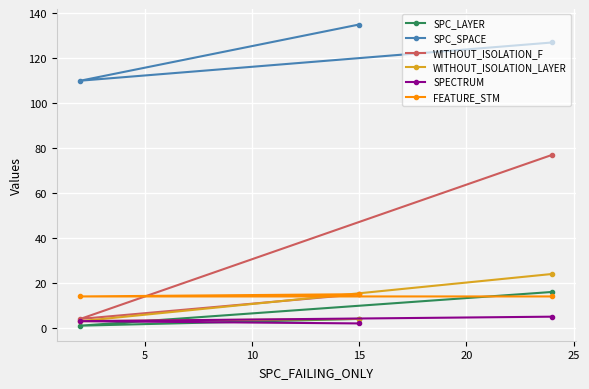

Which series has the largest total across all categories?

SPC_SPACE